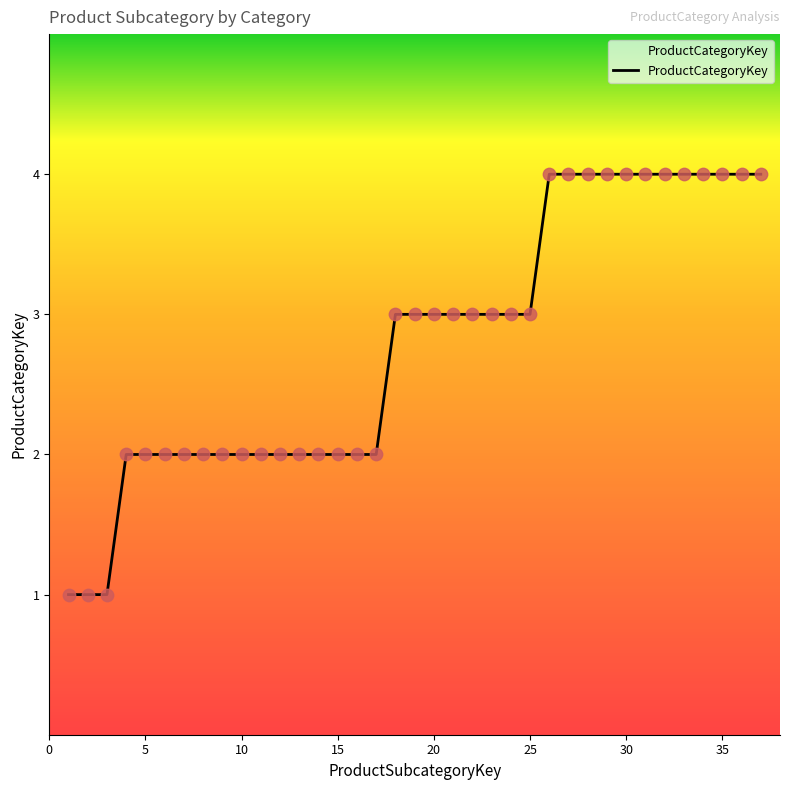

What is the difference between the maximum and minimum values?

3